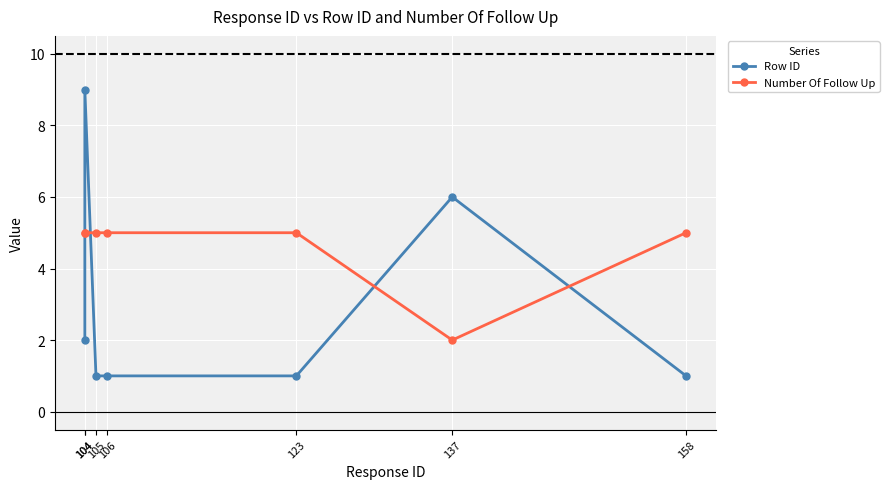

Between which two adjacent categories do Number Of Follow Up and Row ID first intersect?

104 and 104